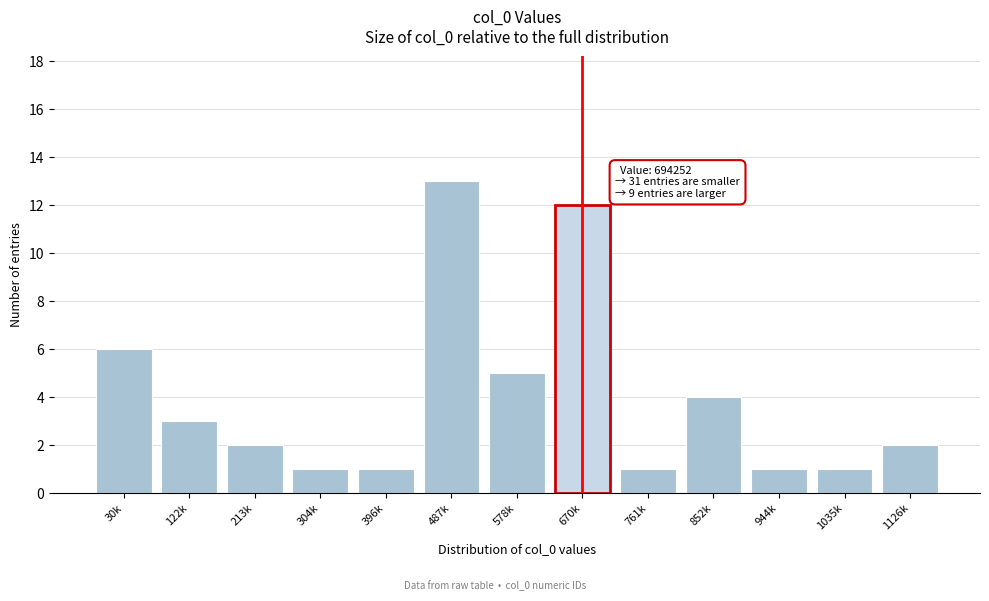

Reading left to right, list all the values displayed in this chart.

30k=6	122k=3	213k=2	304k=1	396k=1	487k=13	578k=5	670k=12	761k=1	852k=4	944k=1	1035k=1	1126k=2